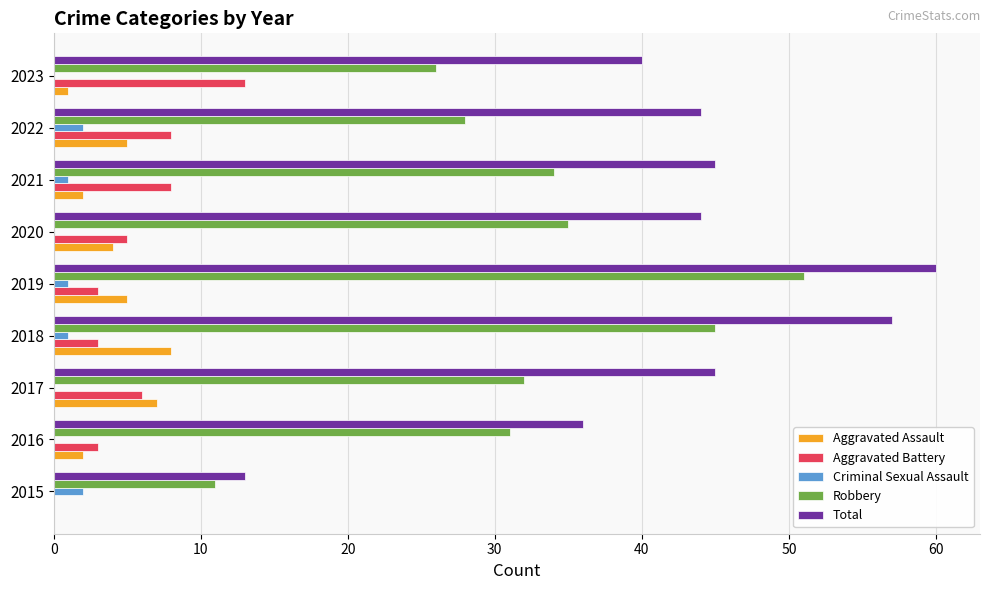

What is the highest value of the Aggravated Battery series?

13